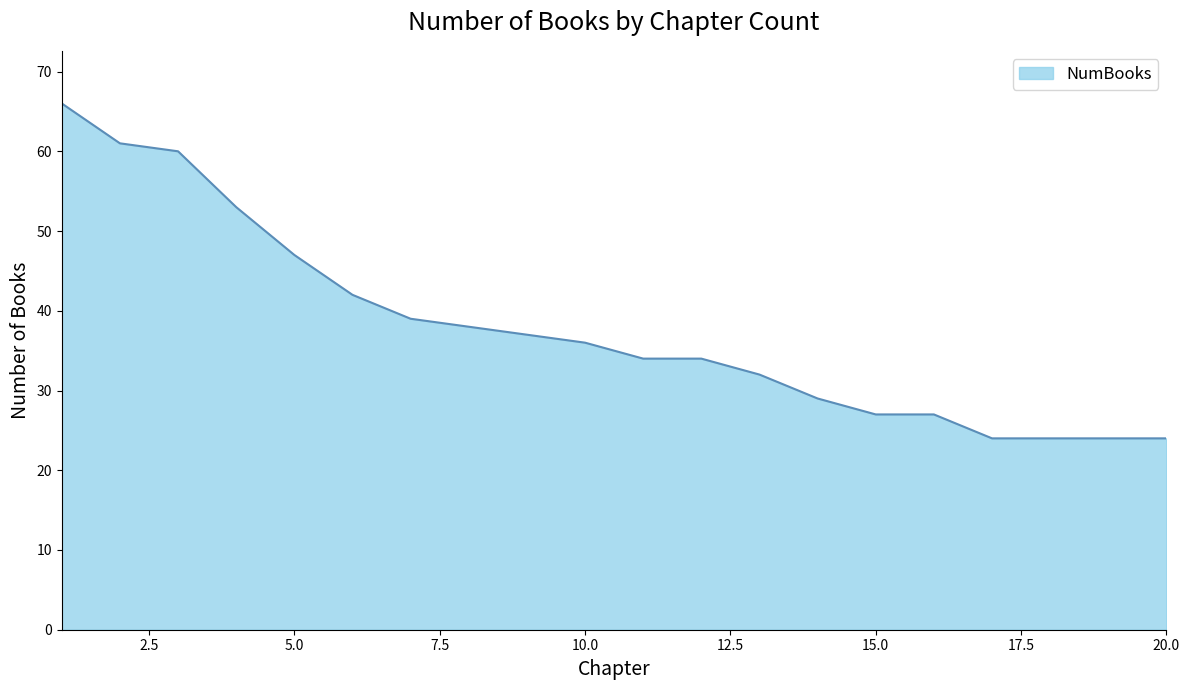

Reading left to right, what are all the values shown in this chart?

66	61	60	53	47	42	39	38	37	36	34	34	32	29	27	27	24	24	24	24